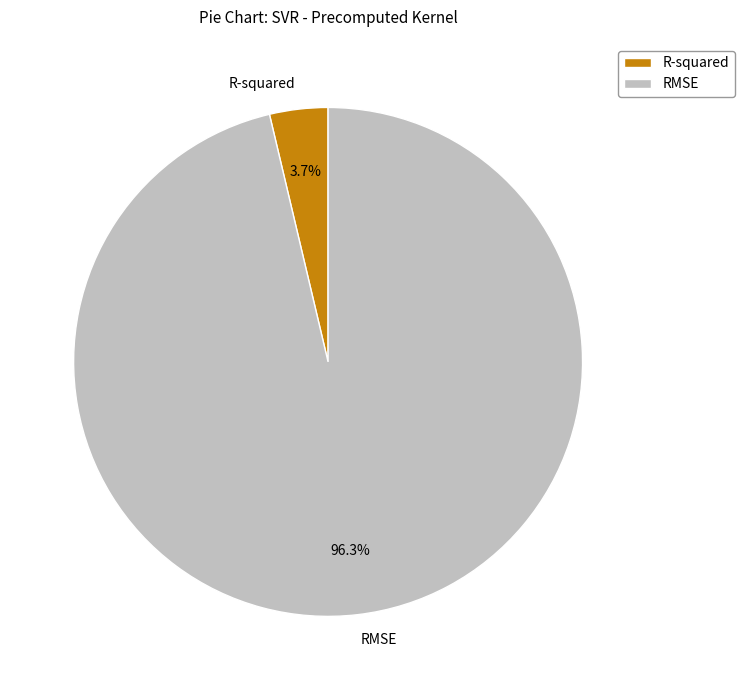

To the nearest percent, what is the difference between the RMSE and R-squared slice percentages?

93%